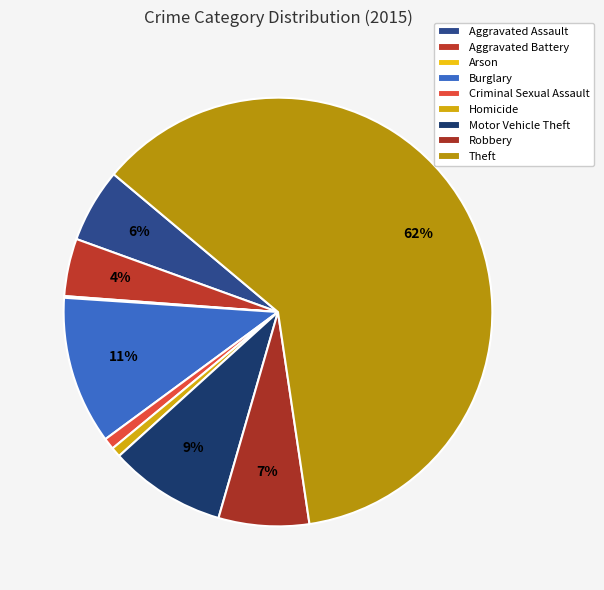

What is the change in value from Aggravated Assault to Criminal Sexual Assault?

-38